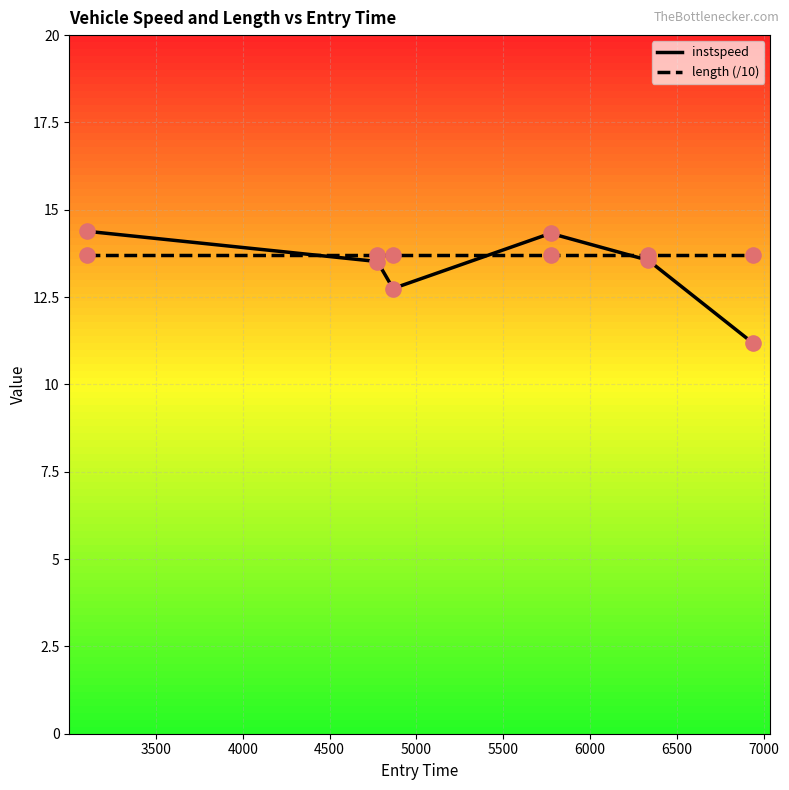

What are all the series names shown in the legend?

instspeed, length (/10)